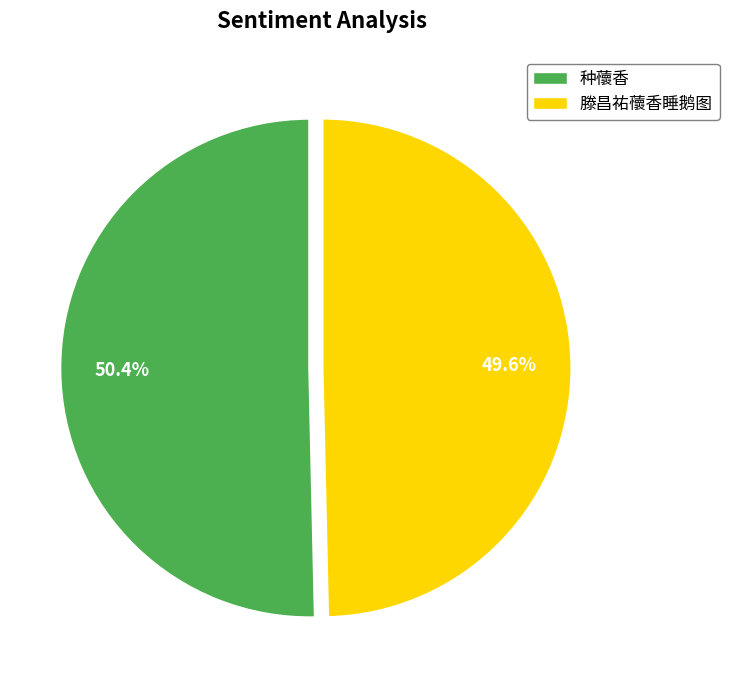

What percentage do 滕昌祐蘹香睡鹅图 and 种蘹香 together represent?

100.0%